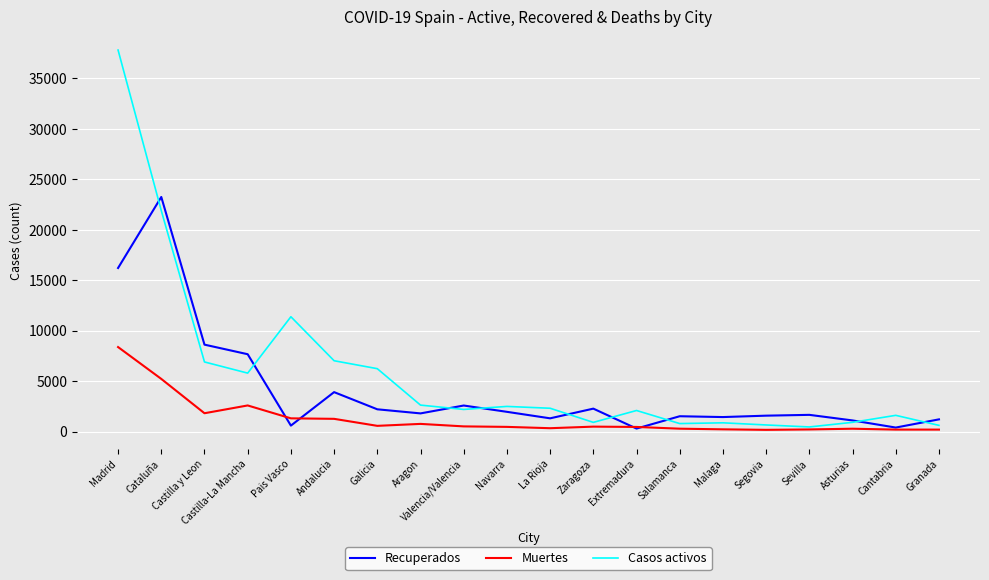

Which series has the largest total across all categories?

Casos activos